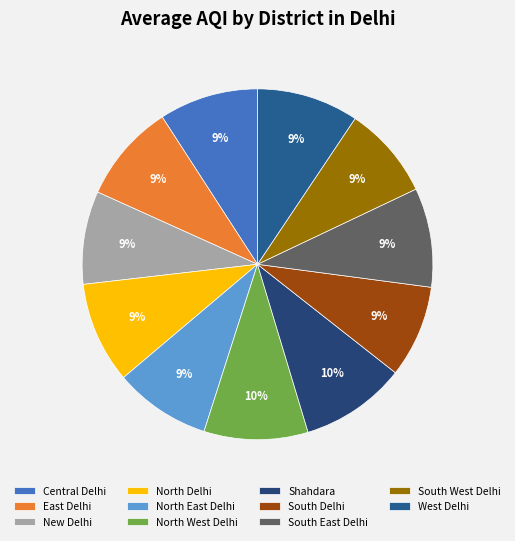

To the nearest percent, what is the difference between the largest and smallest slice percentages?

1%